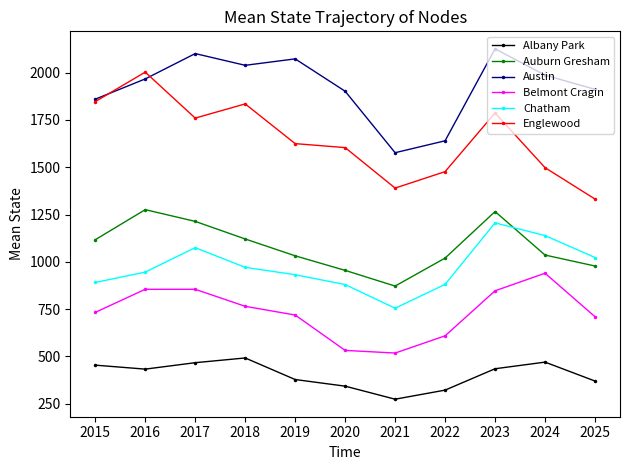

What is the sum of the Auburn Gresham values at 2022 and 2024?

2056